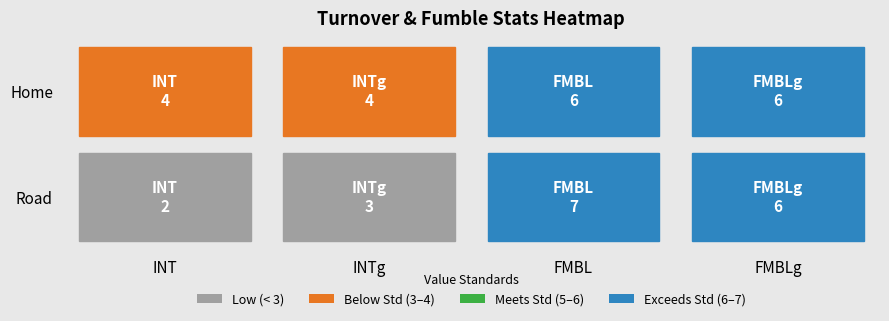

Reading left to right, transcribe all the data shown in this chart.

Home: 4	4	6	6
Road: 2	3	7	6